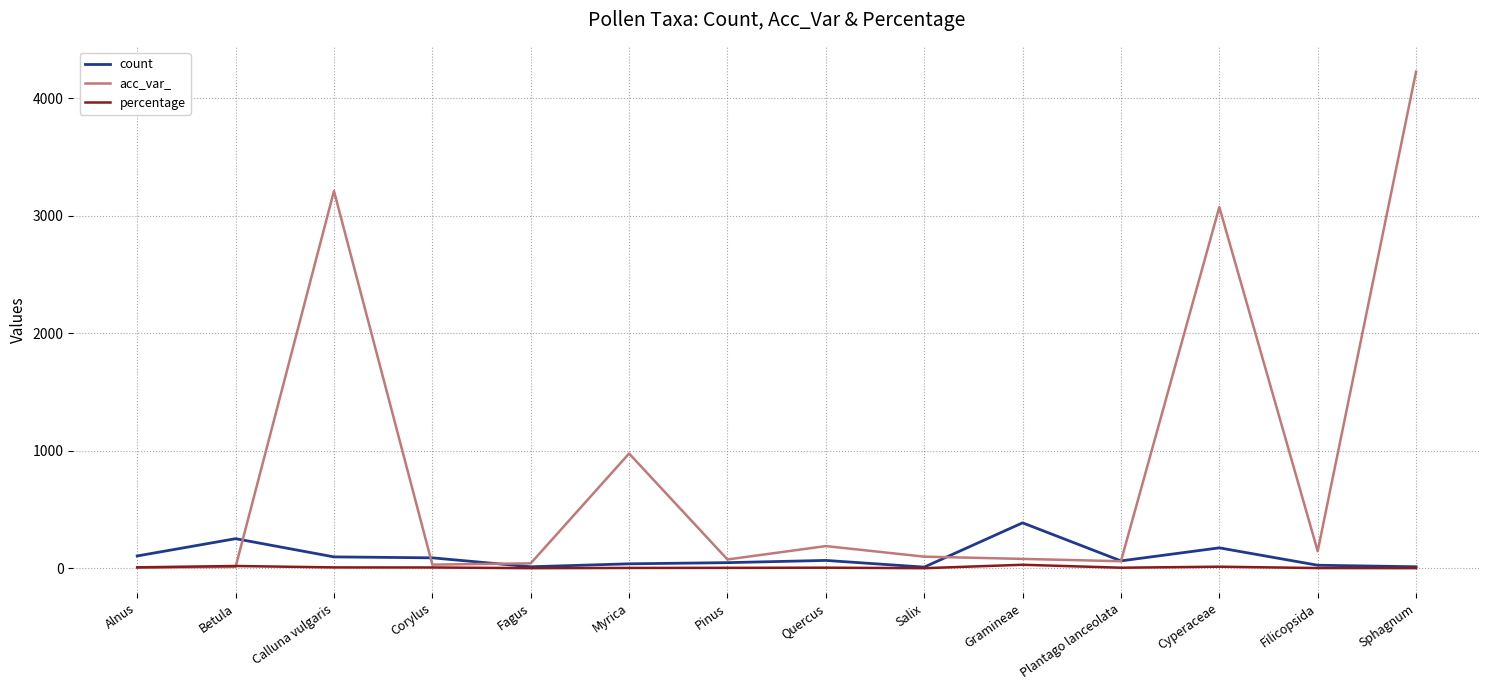

At which label does count reach its peak?

Gramineae